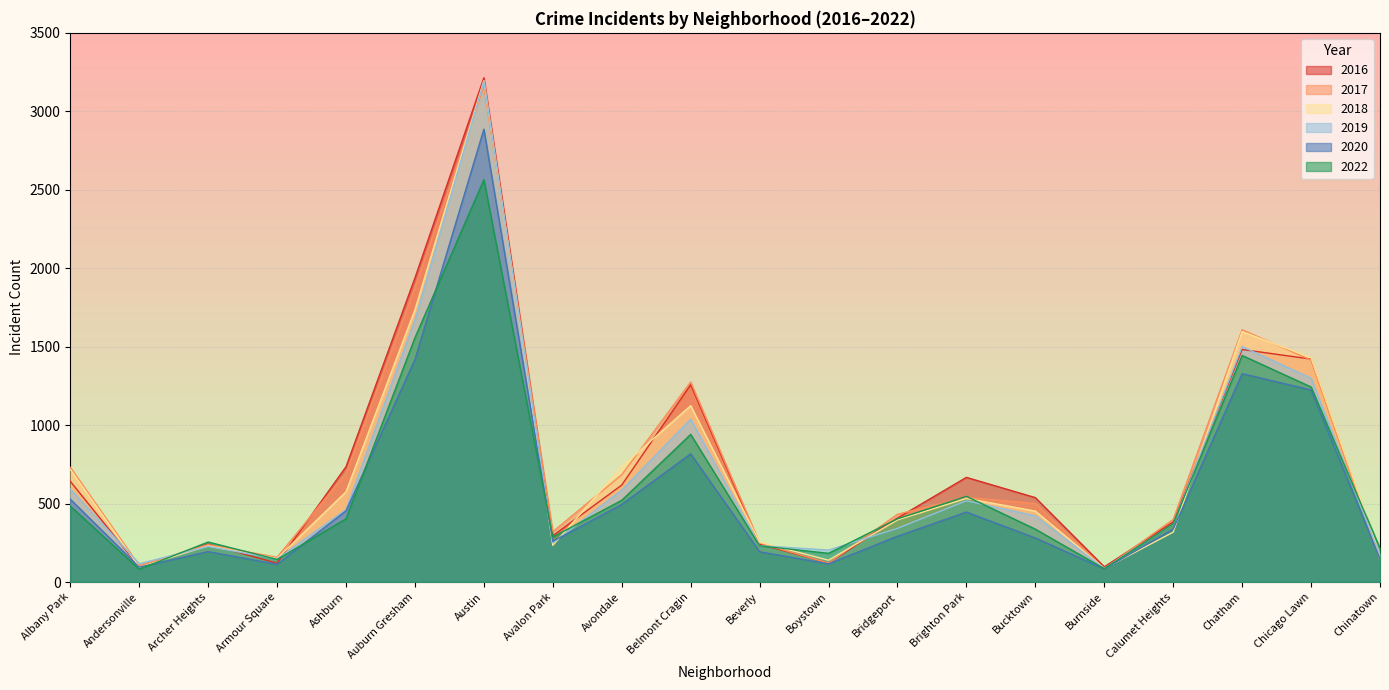

How many interior local valleys does the 2022 series have?

5